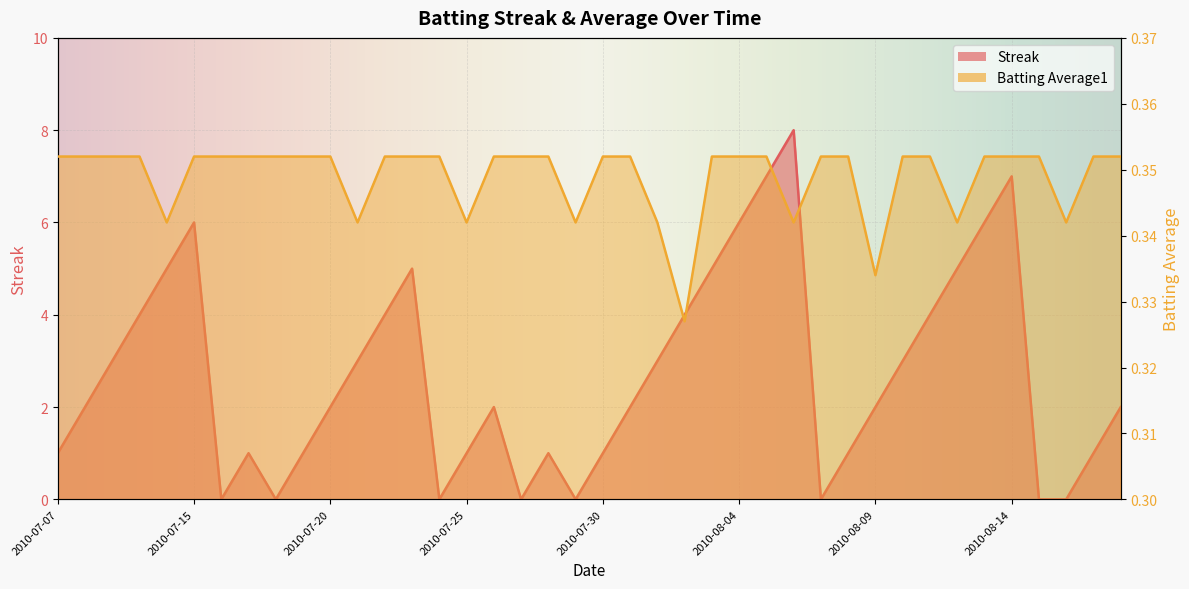

Reading left to right, extract all data points from this chart.

Streak: 1.0	2.0	3.0	4.0	5.0	6.0	0.0	1.0	0.0	1.0	2.0	3.0	4.0	5.0	0.0	1.0	2.0	0.0	1.0	0.0	1.0	2.0	3.0	4.0	5.0	6.0	7.0	8.0	0.0	1.0	2.0	3.0	4.0	5.0	6.0	7.0	0.0	0.0	1.0	2.0
Batting Average1: 0.4	0.4	0.4	0.4	0.3	0.4	0.4	0.4	0.4	0.4	0.4	0.3	0.4	0.4	0.4	0.3	0.4	0.4	0.4	0.3	0.4	0.4	0.3	0.3	0.4	0.4	0.4	0.3	0.4	0.4	0.3	0.4	0.4	0.3	0.4	0.4	0.4	0.3	0.4	0.4